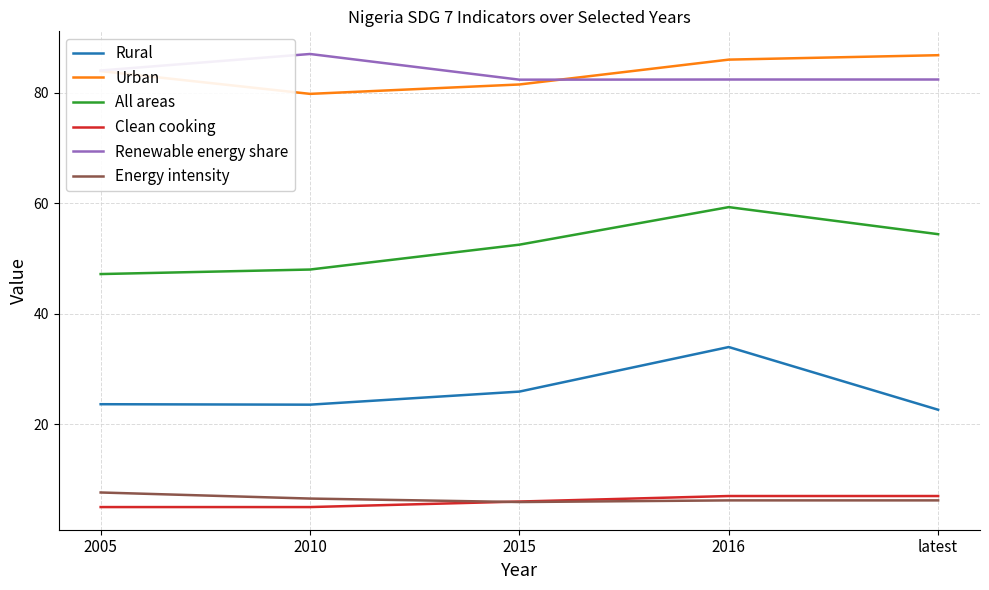

What position from the right is 2015?

3